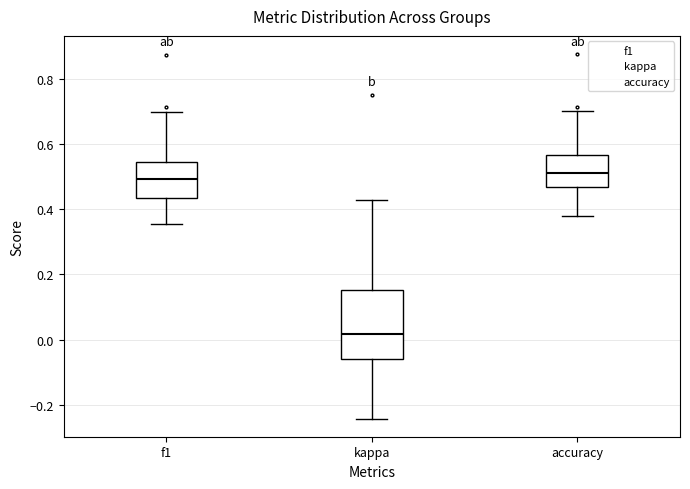

Reading left to right, read every box against the y-axis: the position of its median line, the range the box covers, and the ends of its whiskers. The values are not printed on the chart, so give them approximately, as read against the axis.

f1: median 0.50, box 0.44 to 0.54, whiskers 0.36 to 0.70
kappa: median 0.02, box -0.06 to 0.16, whiskers -0.24 to 0.42
accuracy: median 0.52, box 0.46 to 0.56, whiskers 0.38 to 0.70